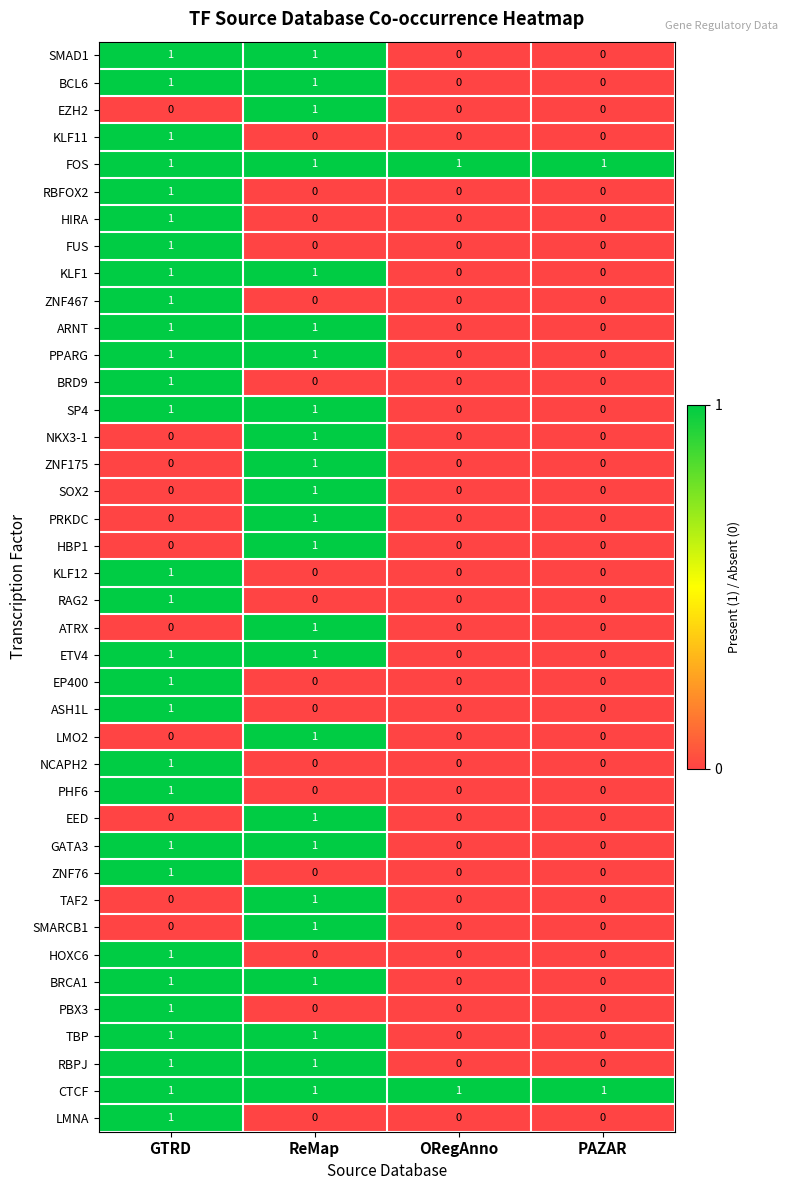

What is the spread (max minus min) of values at ORegAnno?

1